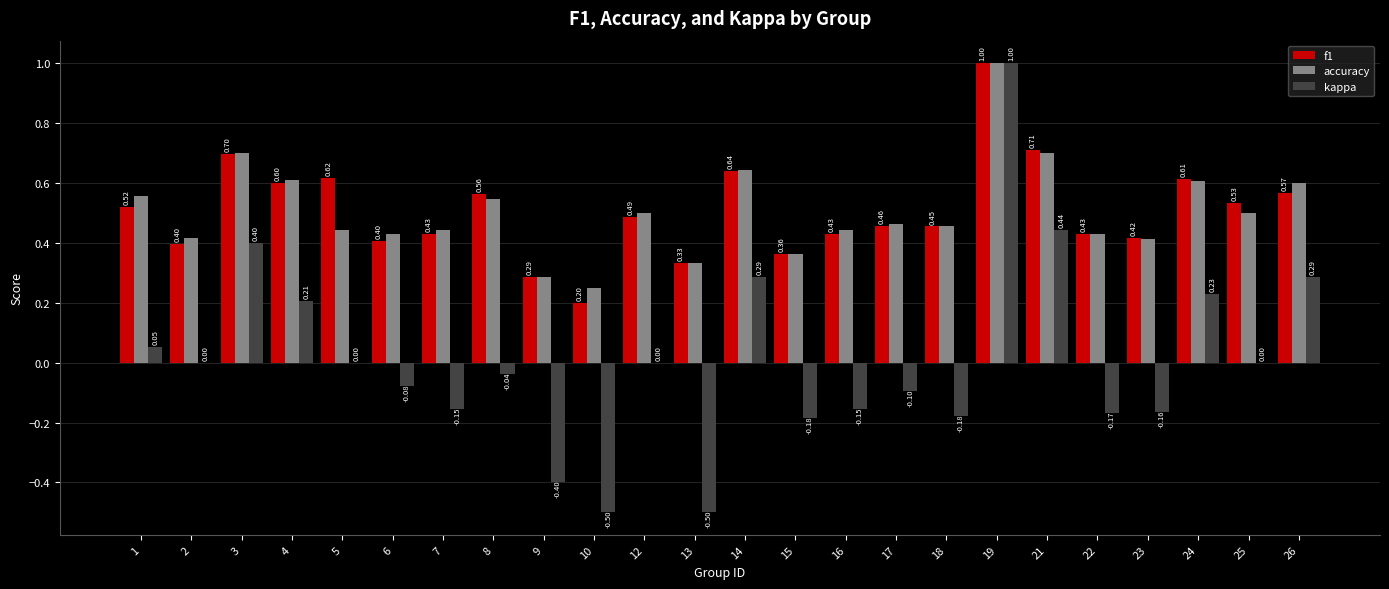

At which category is the sum across all series the highest?

19